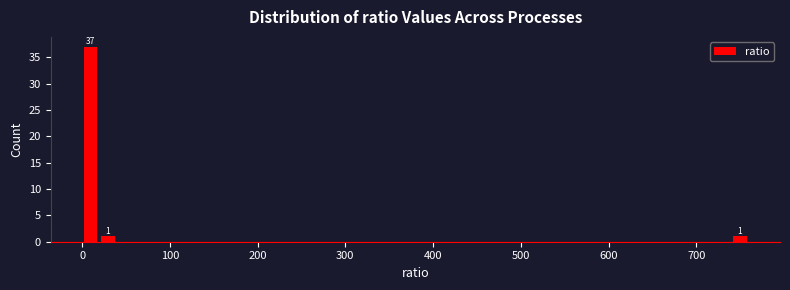

Around what value on the x-axis is the tallest bar? Give the approximate position of its centre, as read against the axis.

10